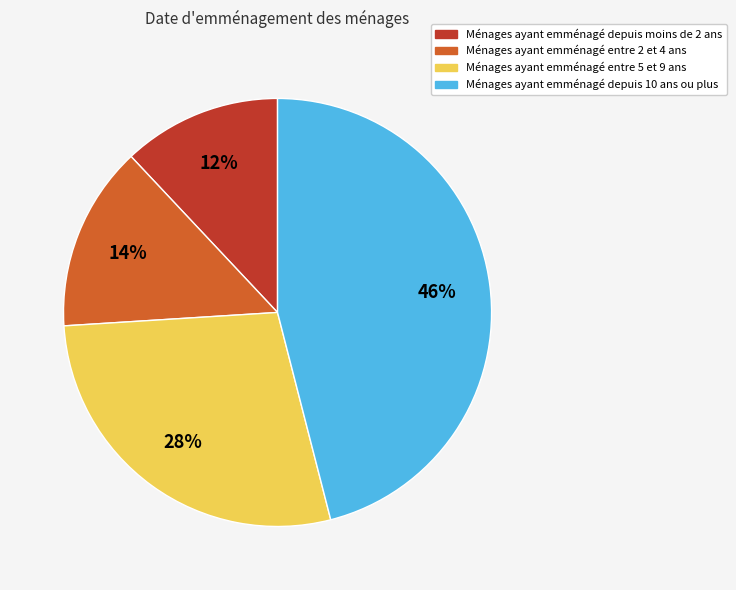

Is there a majority slice in this chart?

No